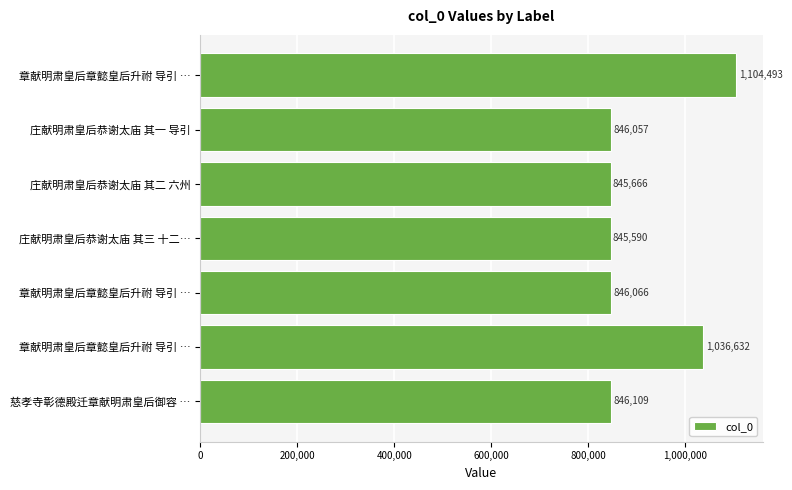

Are the bars grouped side by side (vs. stacked)?

No